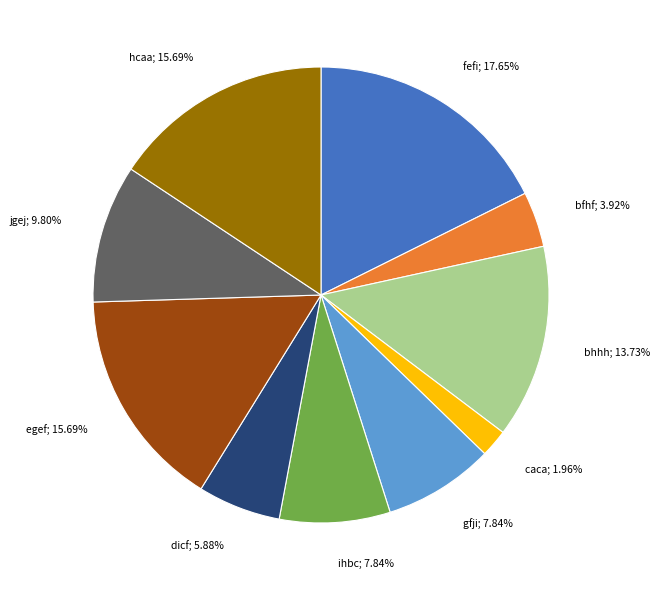

To the nearest percent, what portion does bfhf represent?

4%